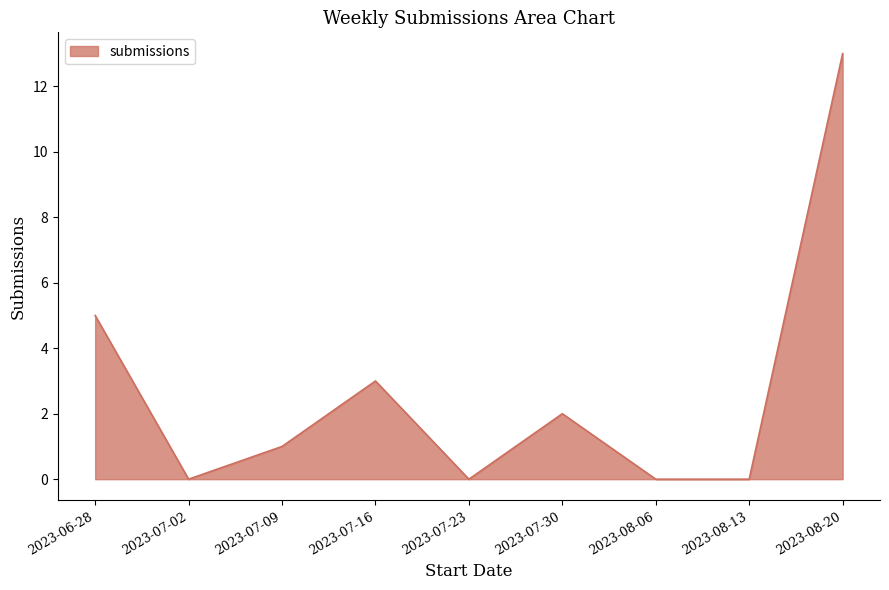

Is it true that the value at 2023-07-09 is 0?

False